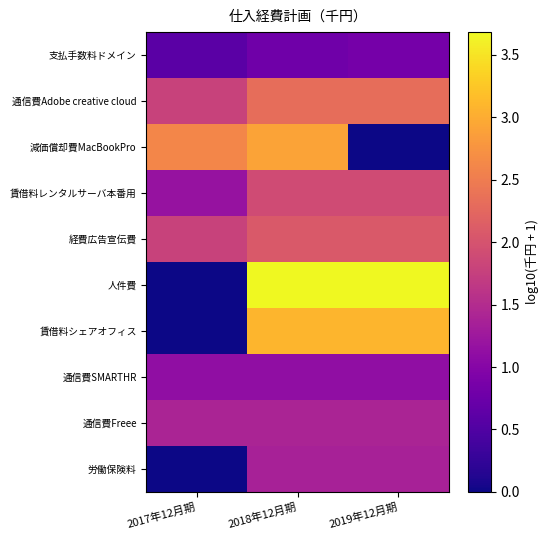

Which series has the widest spread of values?

人件費